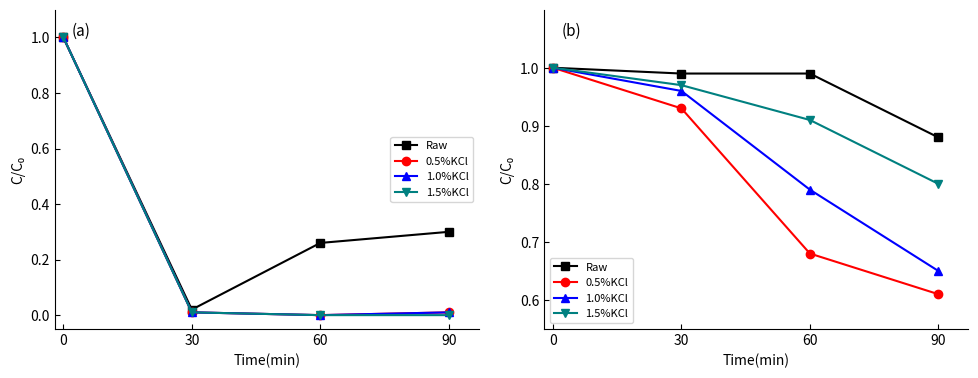

What is the difference between the maximum and minimum values in the 1.0%KCl series?

0.3